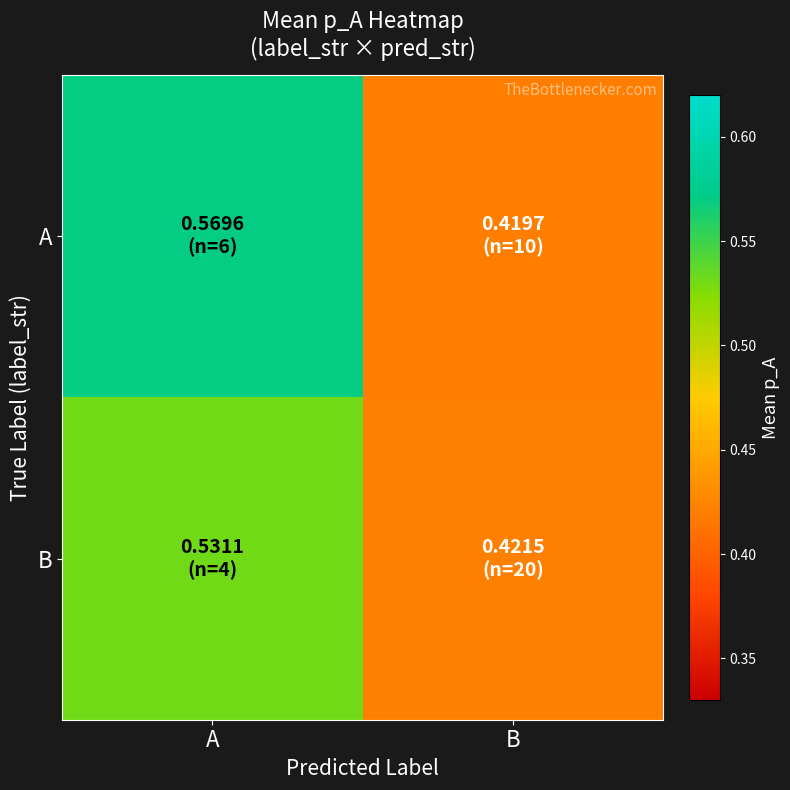

Which has a higher value, A or B?

A